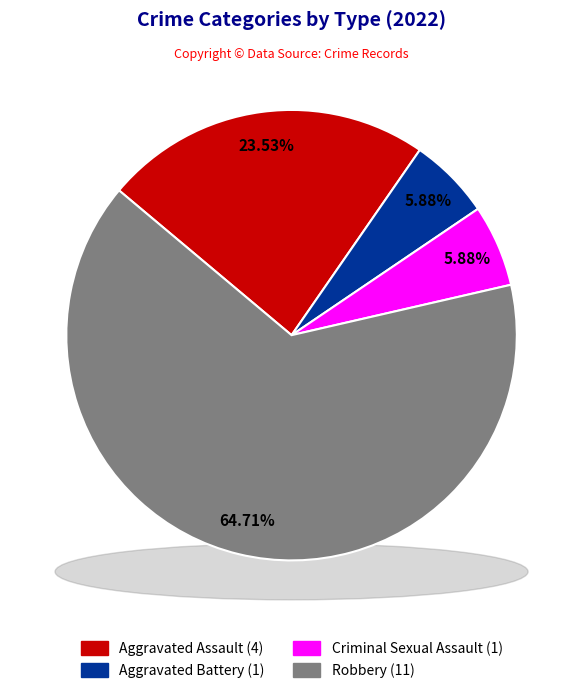

To the nearest percent, what percentage of the pie is Criminal Sexual Assault?

6%